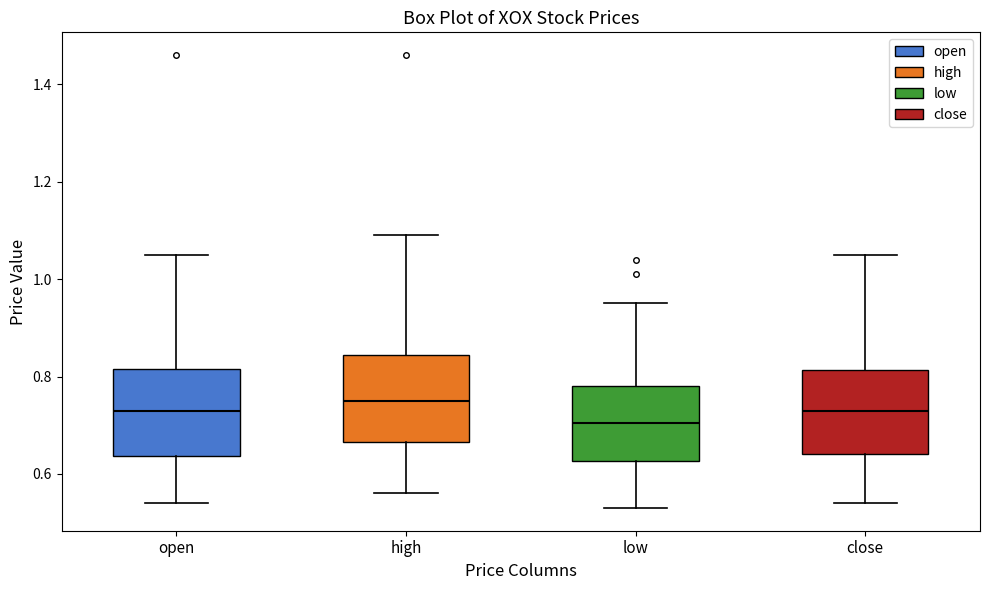

Reading left to right, read every box against the y-axis: the position of its median line, the range the box covers, and the ends of its whiskers. The values are not printed on the chart, so give them approximately, as read against the axis.

open: median 0.74, box 0.64 to 0.82, whiskers 0.54 to 1.06
high: median 0.76, box 0.66 to 0.84, whiskers 0.56 to 1.10
low: median 0.70, box 0.62 to 0.78, whiskers 0.54 to 0.96
close: median 0.74, box 0.64 to 0.82, whiskers 0.54 to 1.06